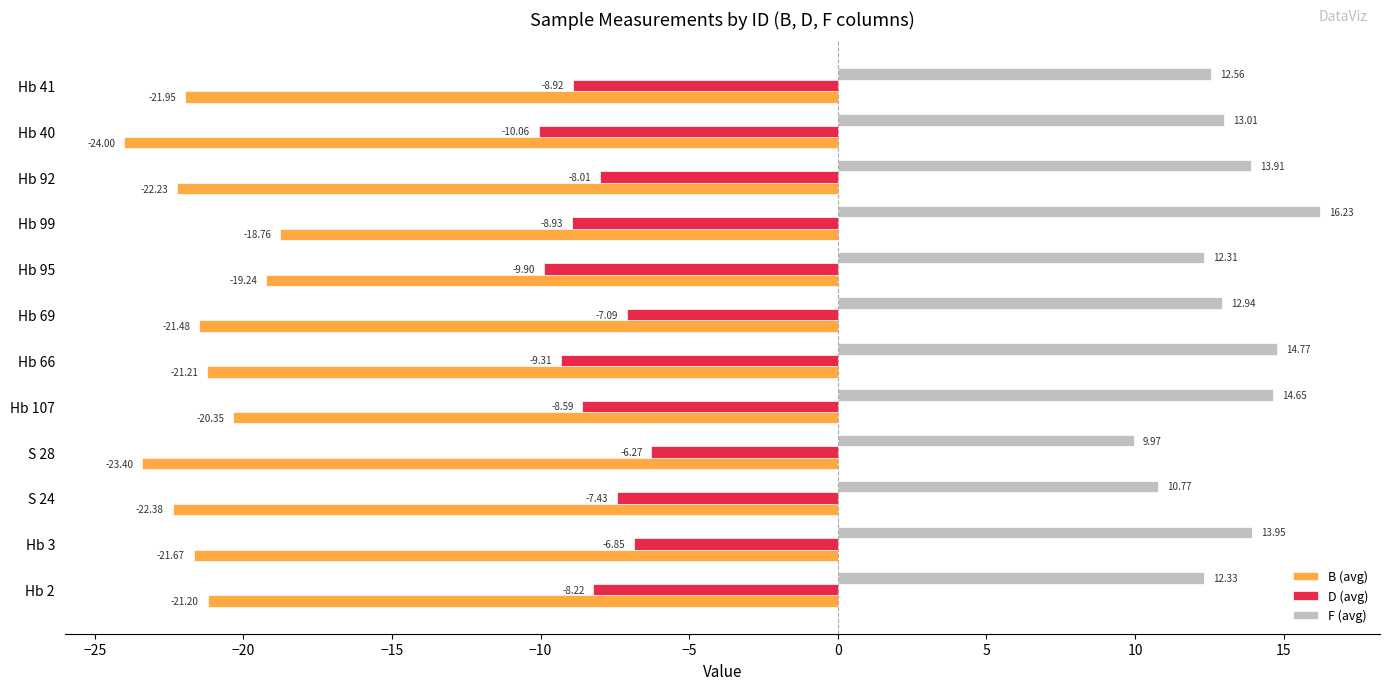

What is the total value across all series at Hb 3?

-14.6